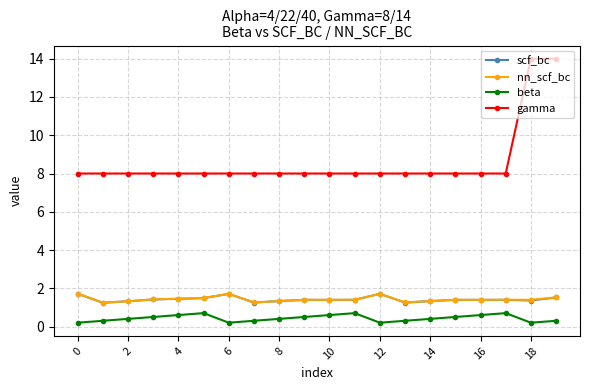

Which series has the largest total across all categories?

gamma